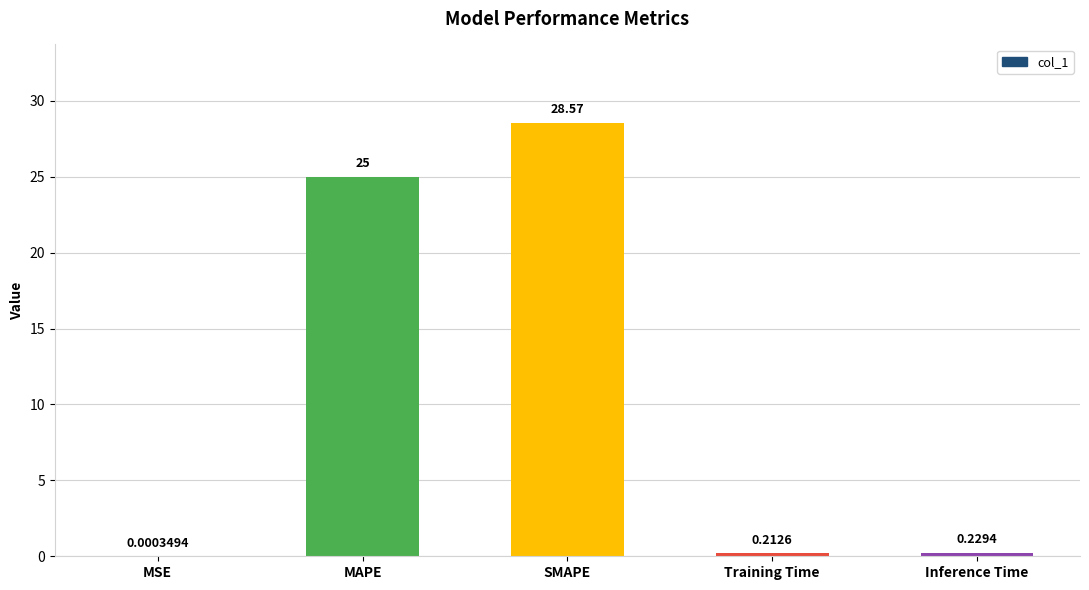

Where is the data nearest to the value 14?

MAPE